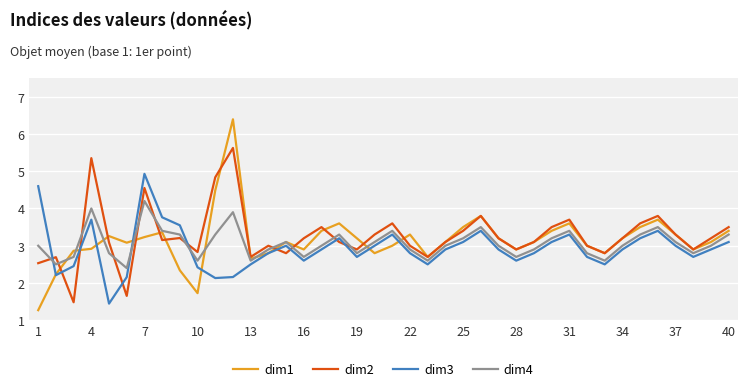

Rank the series by their maximum value, from highest to lowest.

dim1, dim2, dim3, dim4